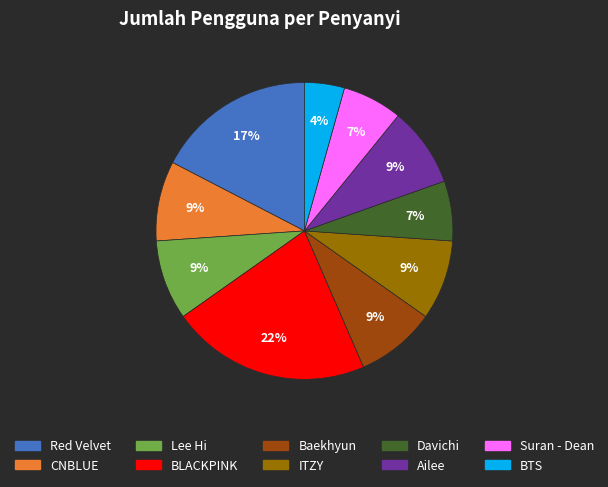

Count the number of slices in the pie.

10